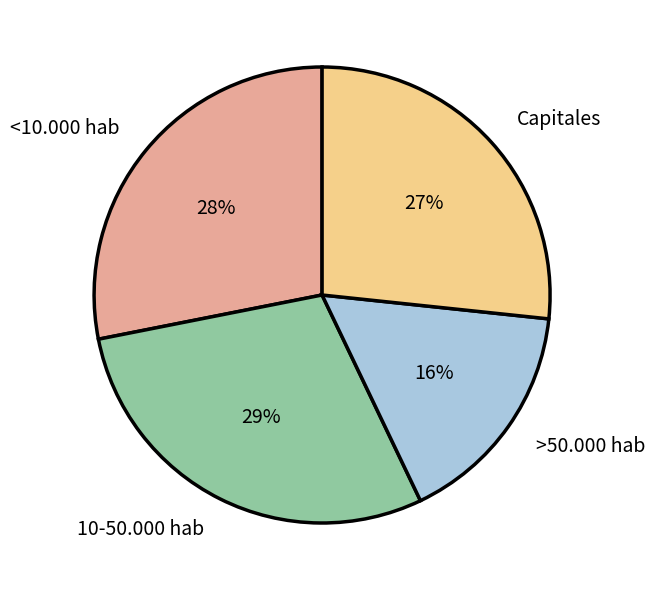

Which category has the smallest portion of the pie?

>50.000 hab